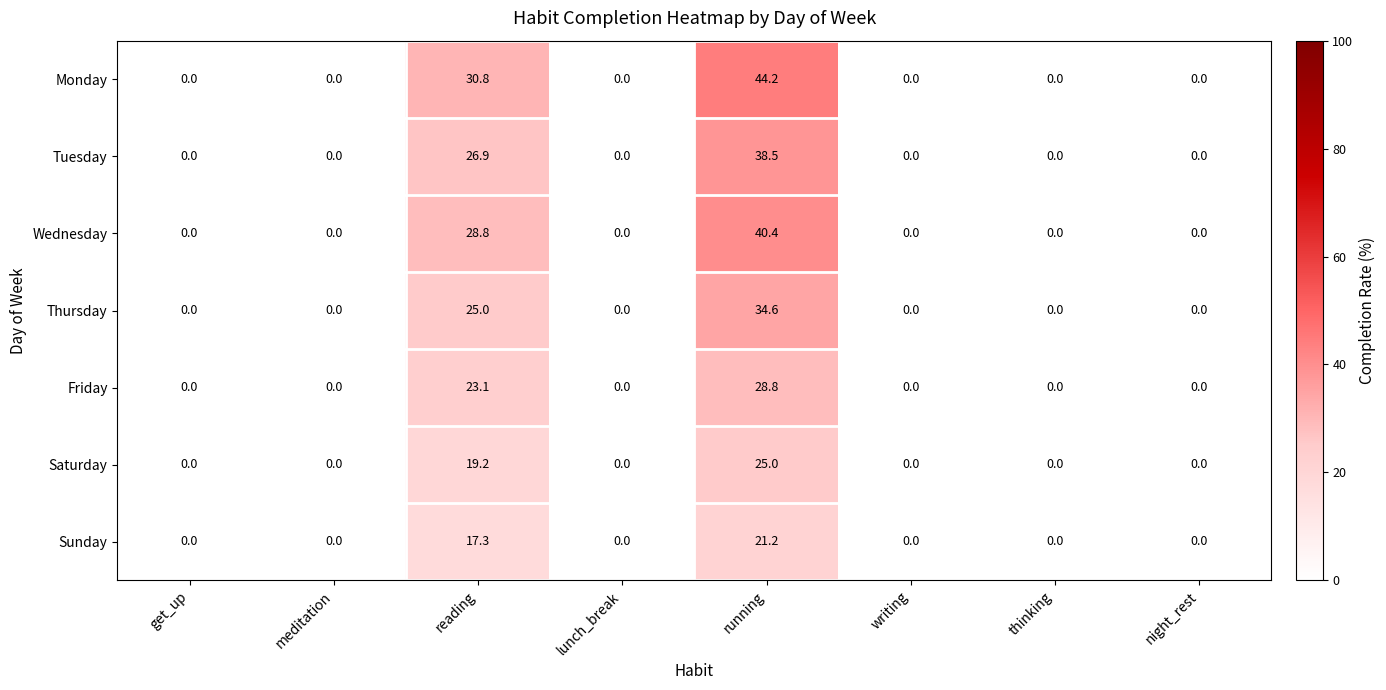

How many series are shown in this chart?

7